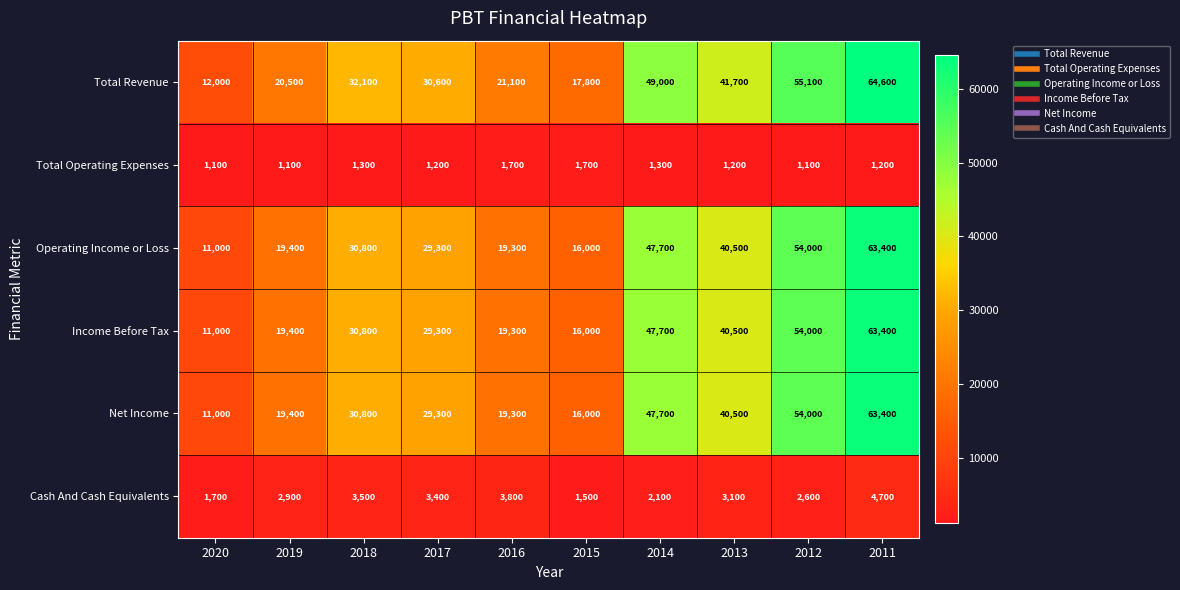

What is the difference between the Total Revenue values at 2013 and 2020?

29700